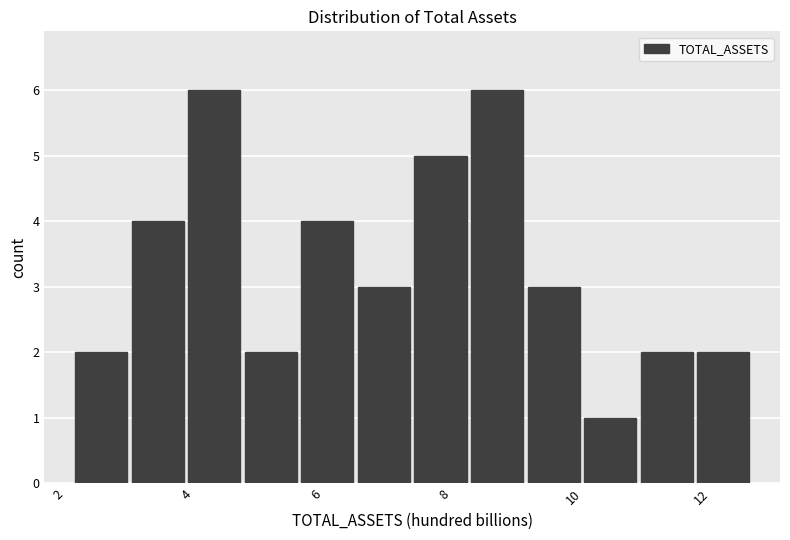

Reading left to right, transcribe this chart: for each bar, give the range it covers on the x-axis and its height. Neither the bar edges nor the heights are printed on the chart, so give them approximately, as read against the axes.

2.2 to 3.0: 2
3.0 to 4.0: 4
4.0 to 4.8: 6
4.8 to 5.8: 2
5.8 to 6.6: 4
6.6 to 7.4: 3
7.4 to 8.4: 5
8.4 to 9.2: 6
9.2 to 10.2: 3
10.2 to 11.0: 1
11.0 to 12.0: 2
12.0 to 12.8: 2